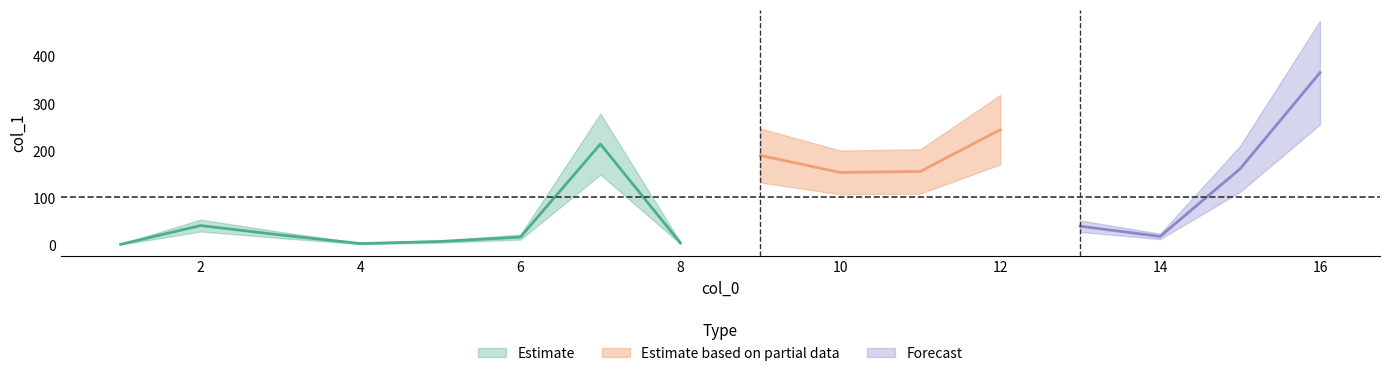

List the labels in order of value, smallest first.

1, 4, 8, 5, 6, 14, 3, 13, 2, 10, 11, 15, 9, 7, 12, 16